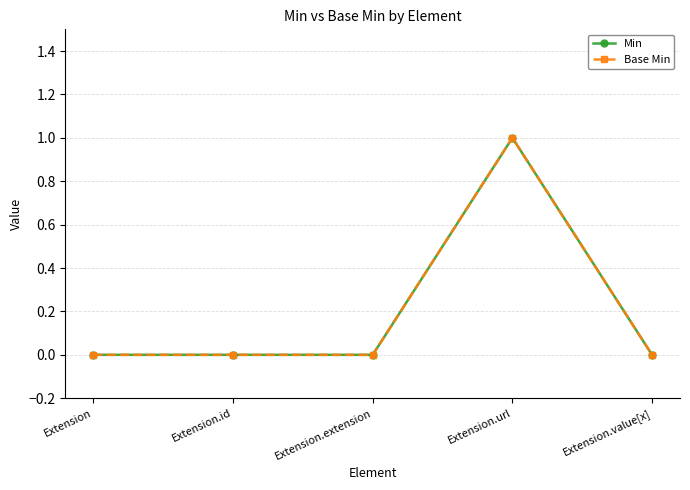

Does the chart have visible grid lines?

Yes